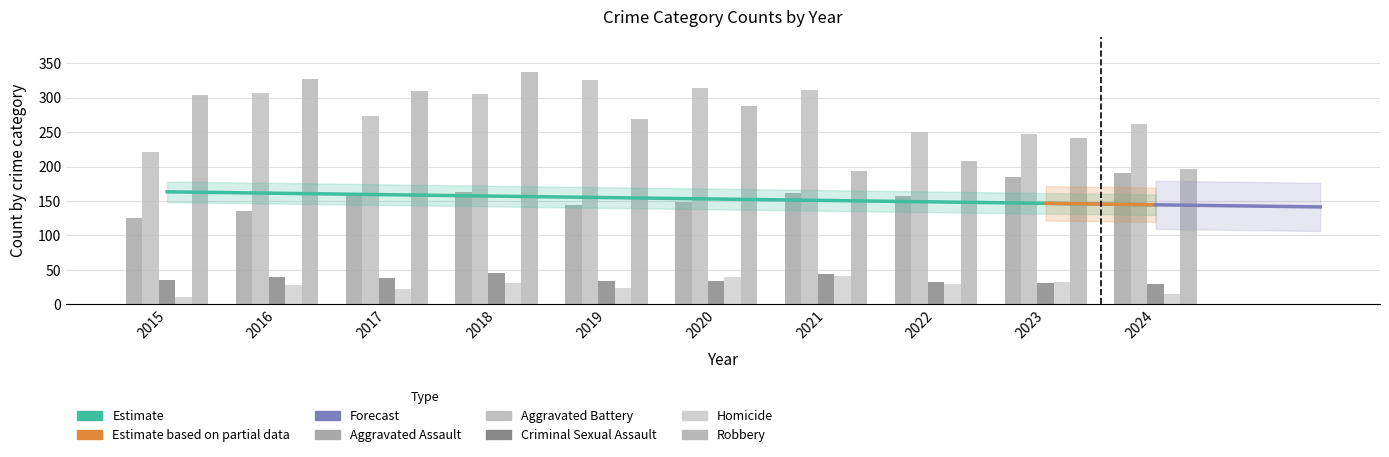

True or false: Aggravated Assault has a value of 202 at 2015.

False